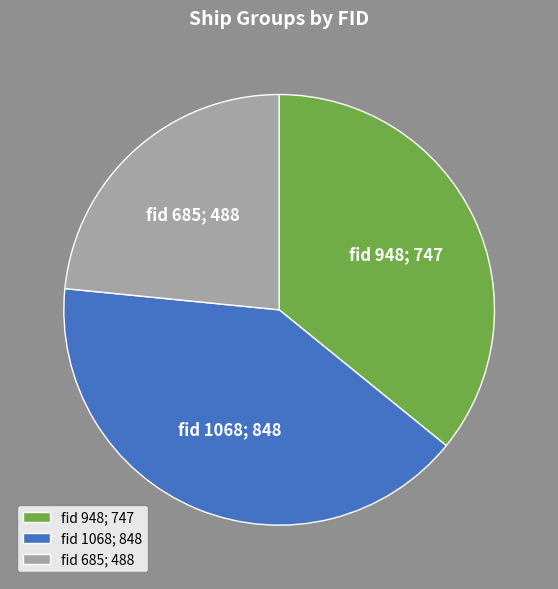

Is it true that fid 1068; 848 is 41% of the pie?

True